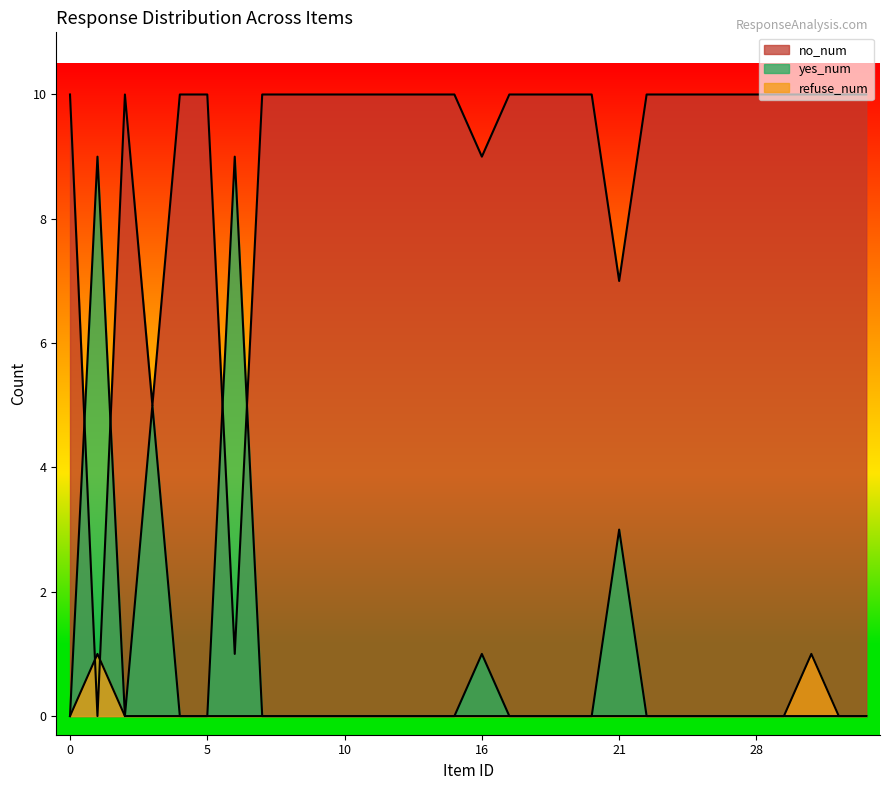

Is it true that yes_num equals 3 at 5?

False